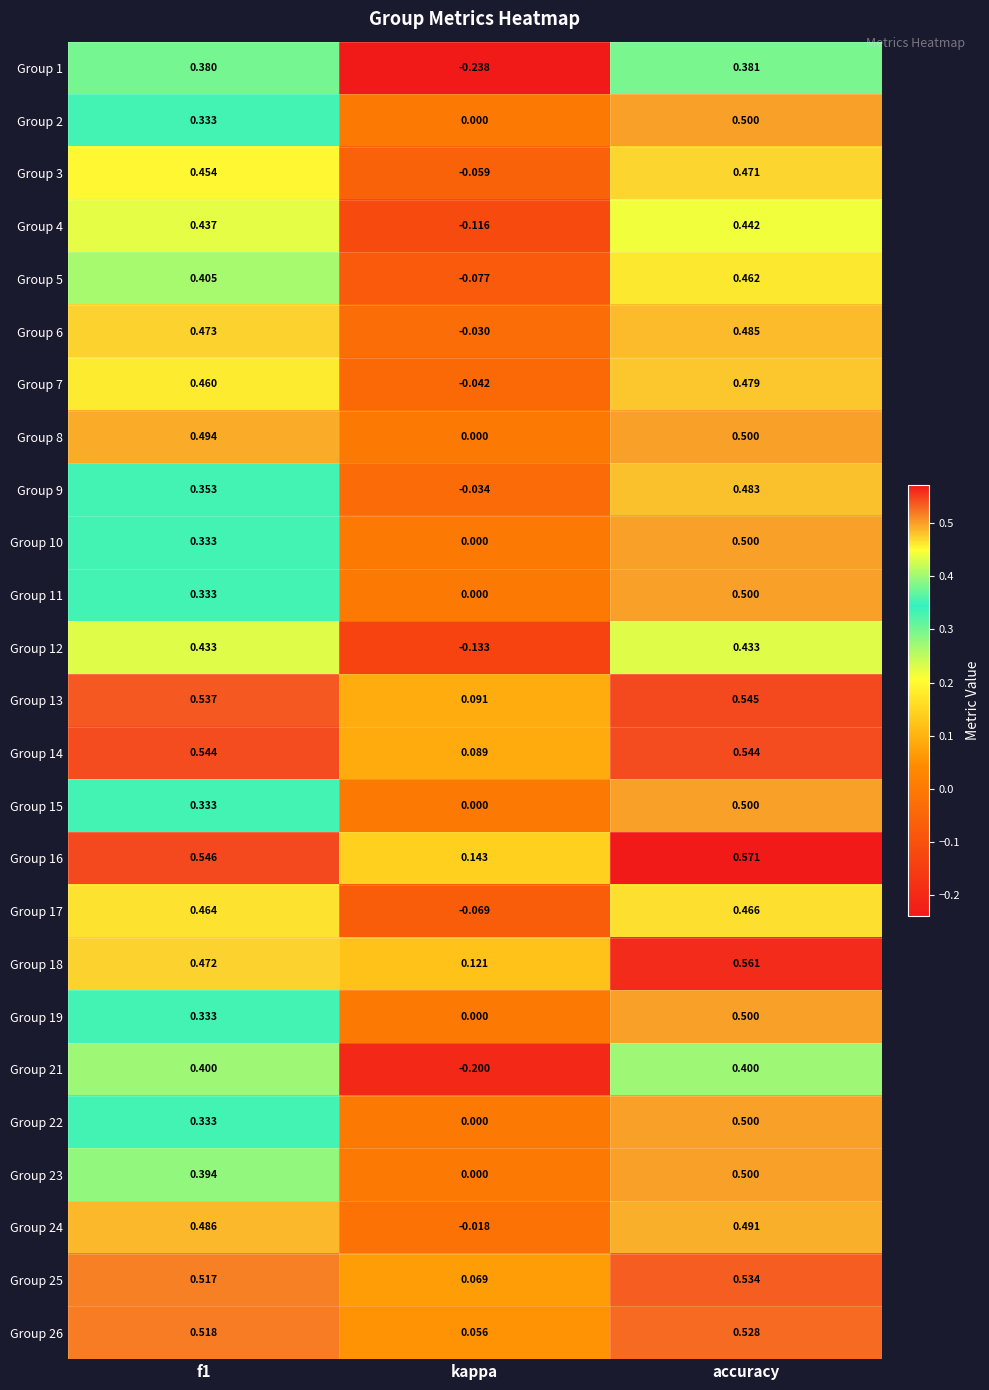

At which label is Group 14 closest to 0?

kappa